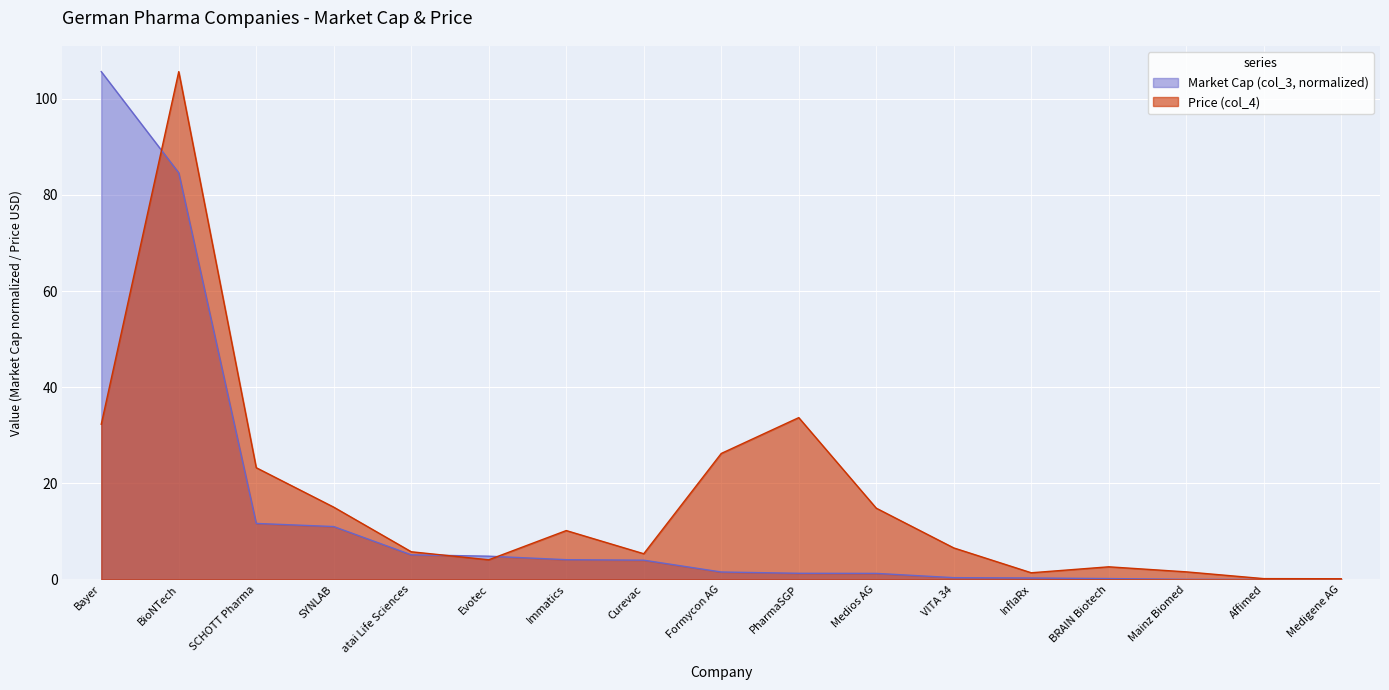

What is the greatest value displayed?

105.7